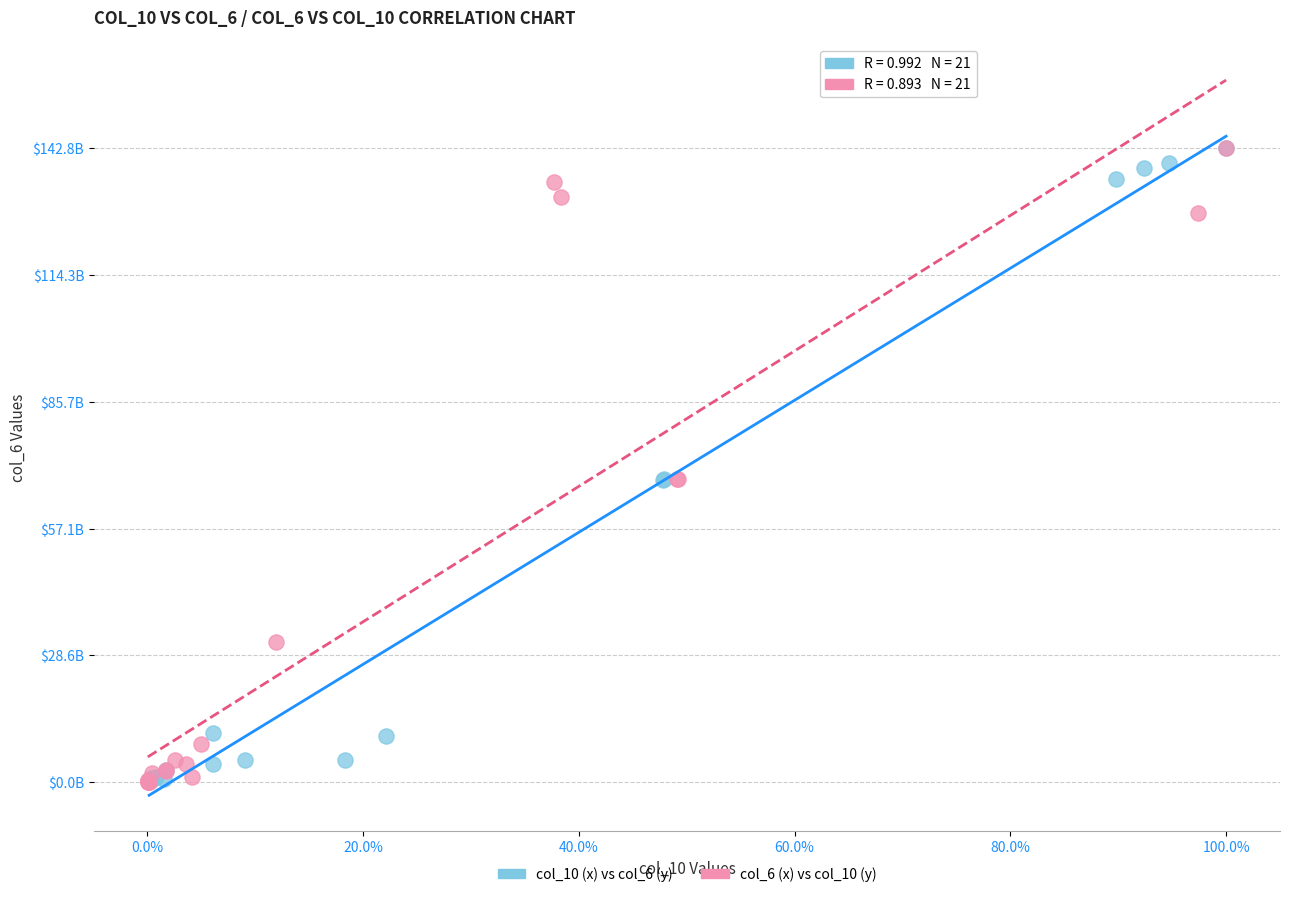

What are all the series names shown in the legend?

col_10 (x) vs col_6 (y), col_6 (x) vs col_10 (y)